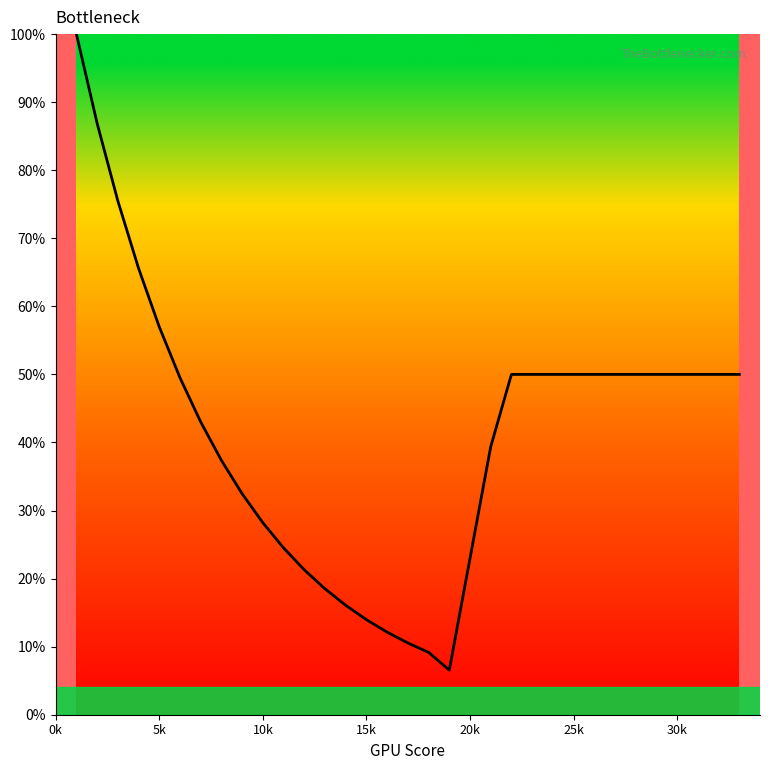

What is the difference between the maximum and minimum values?

93.4